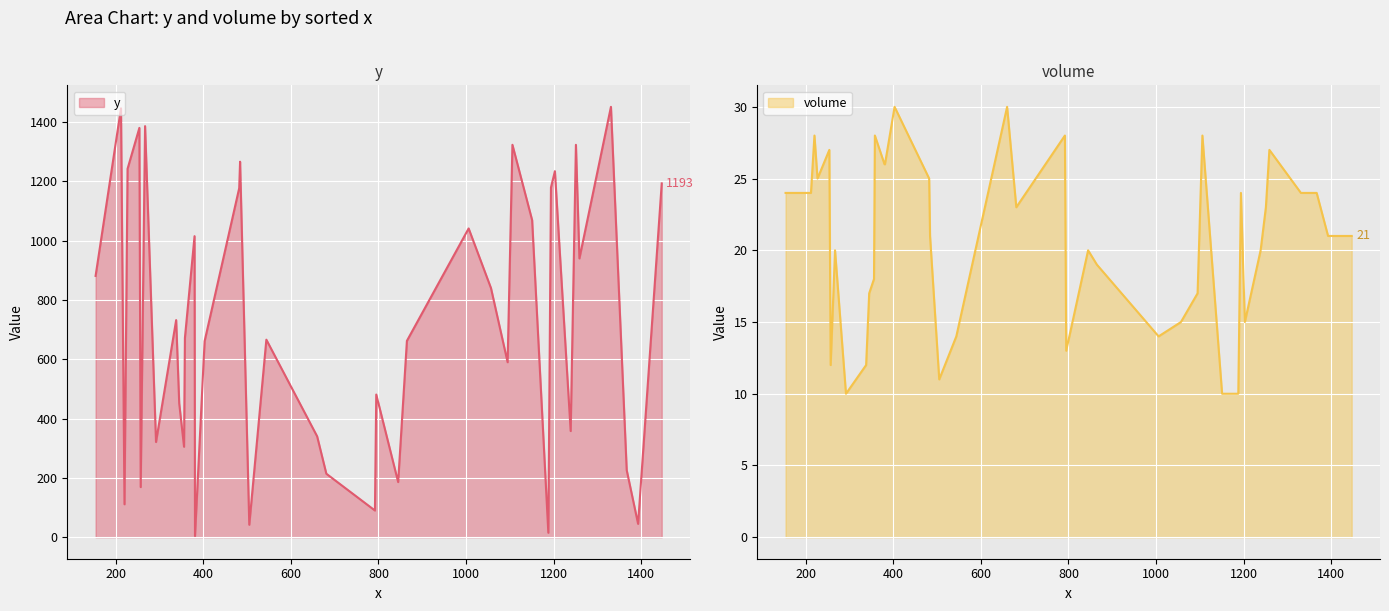

Is the value of y at C38 greater than the value of volume at C13?

Yes